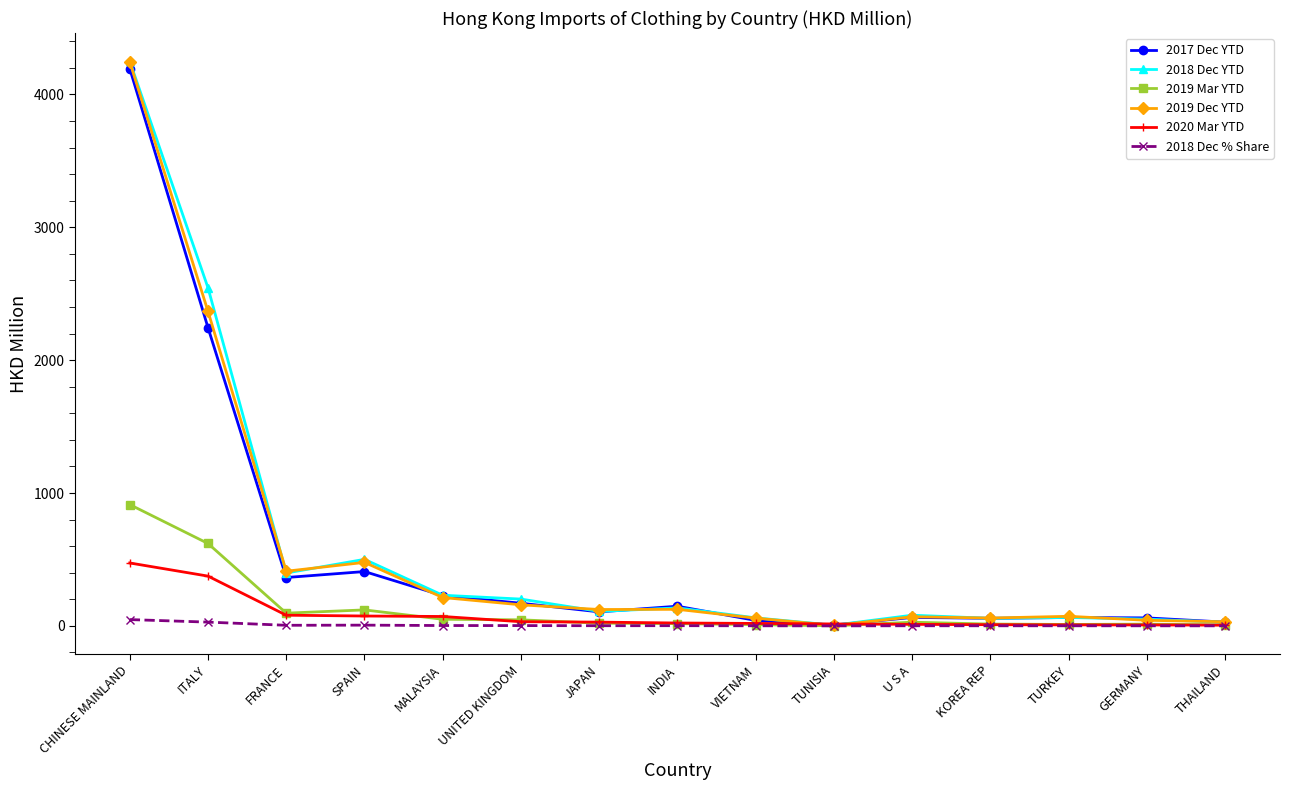

What is the difference between the second highest and second lowest values in the 2018 Dec % Share series?

28.1